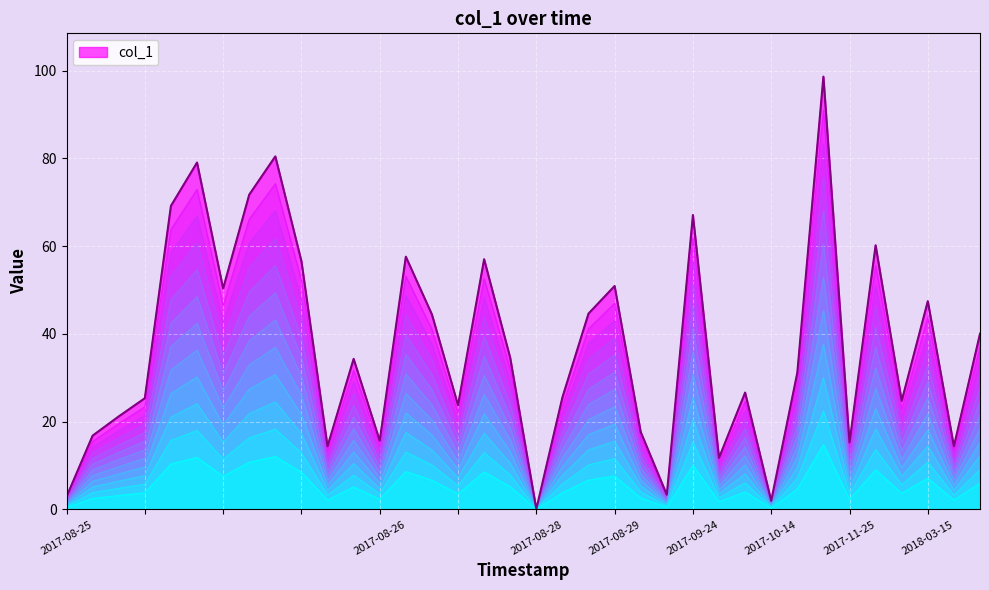

Is it true that col_1 equals 47.5 at 2018-03-15?

True